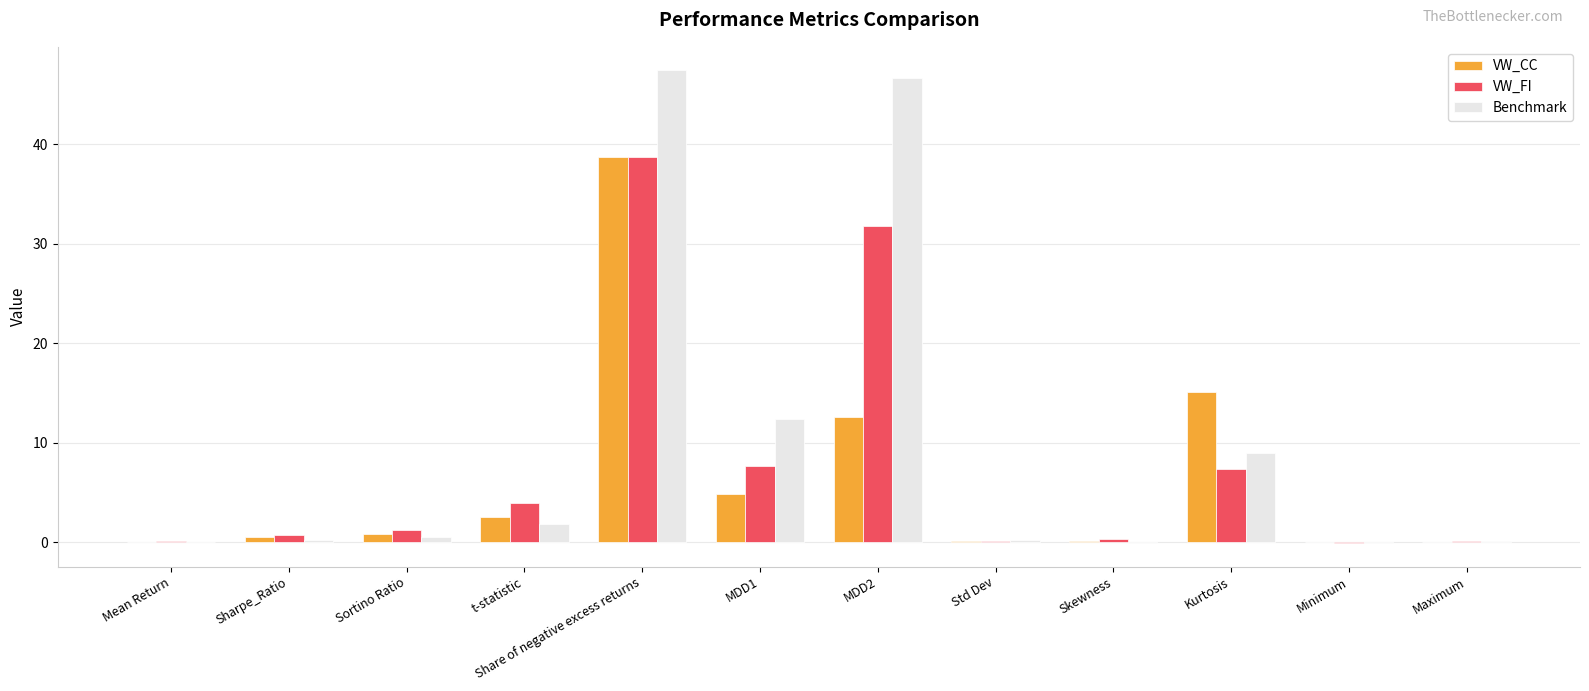

Where is Benchmark nearest to the value 23?

MDD1